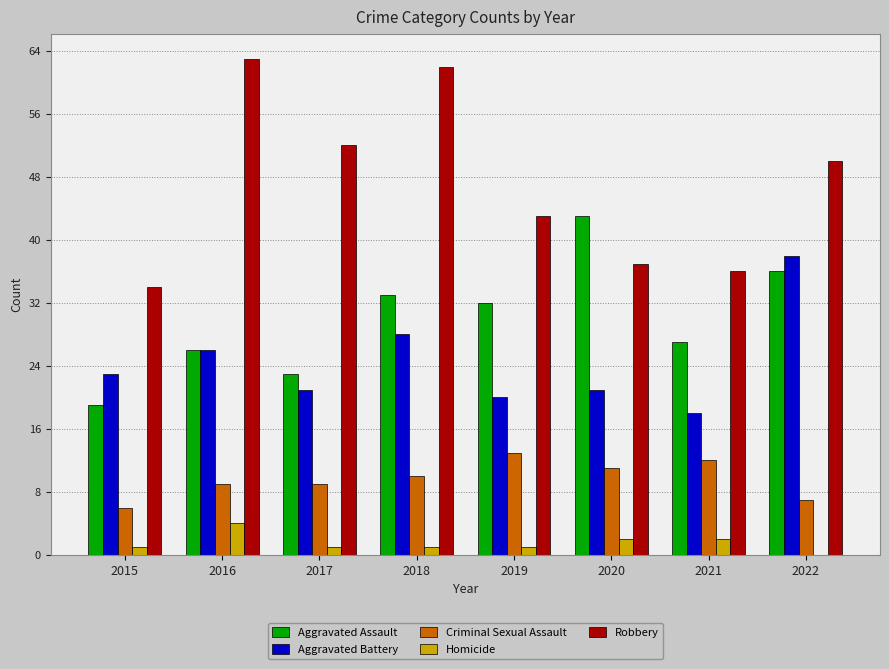

What is the highest value of the Criminal Sexual Assault series?

13